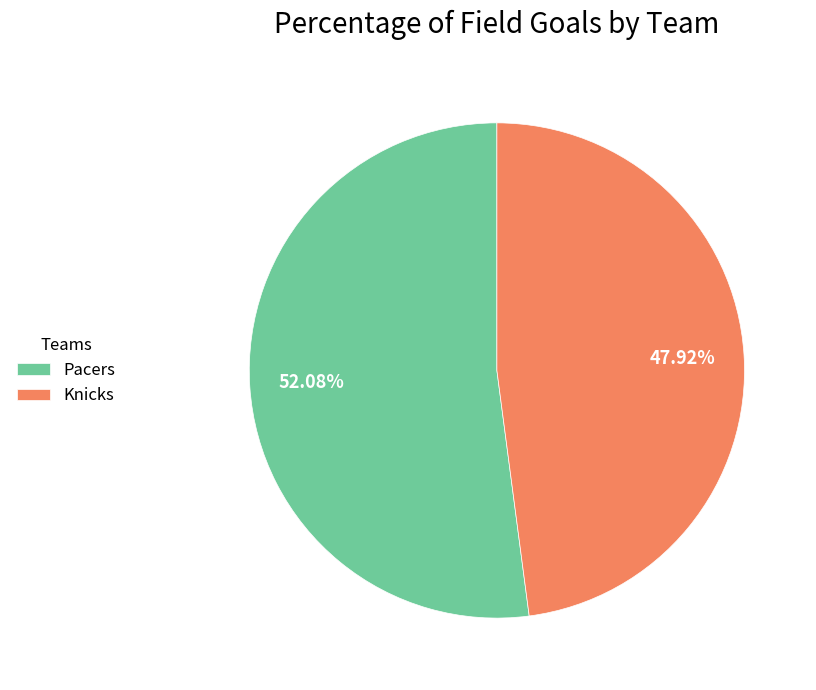

How many segments does this pie chart have?

2